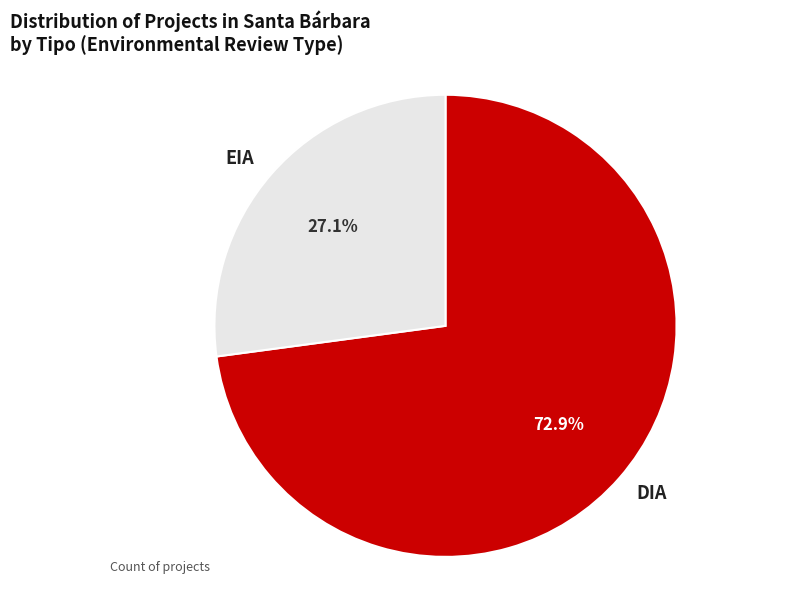

What is the largest slice in the pie chart?

DIA